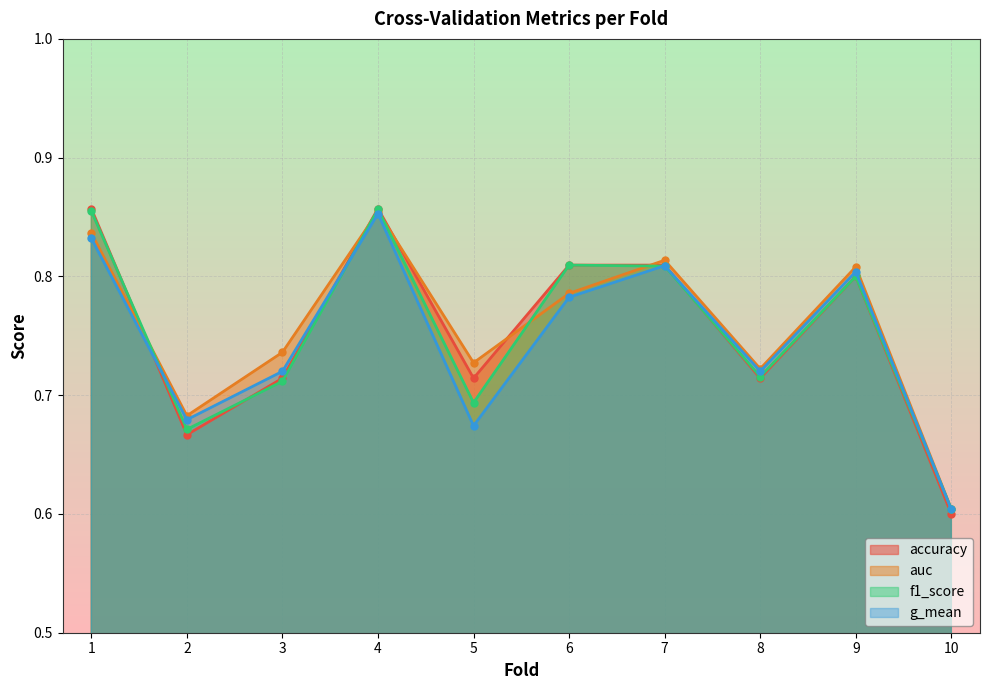

True or false: accuracy has more than 1 points higher than both neighbors.

True